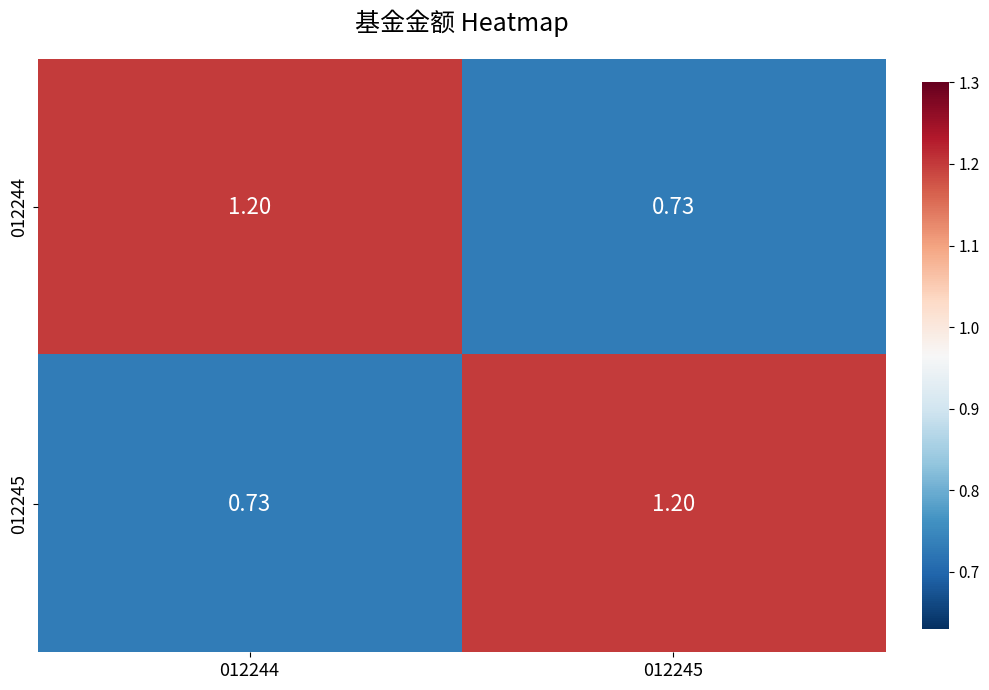

Is the value of 012244 at 012245 greater than the value of 012245 at 012245?

No